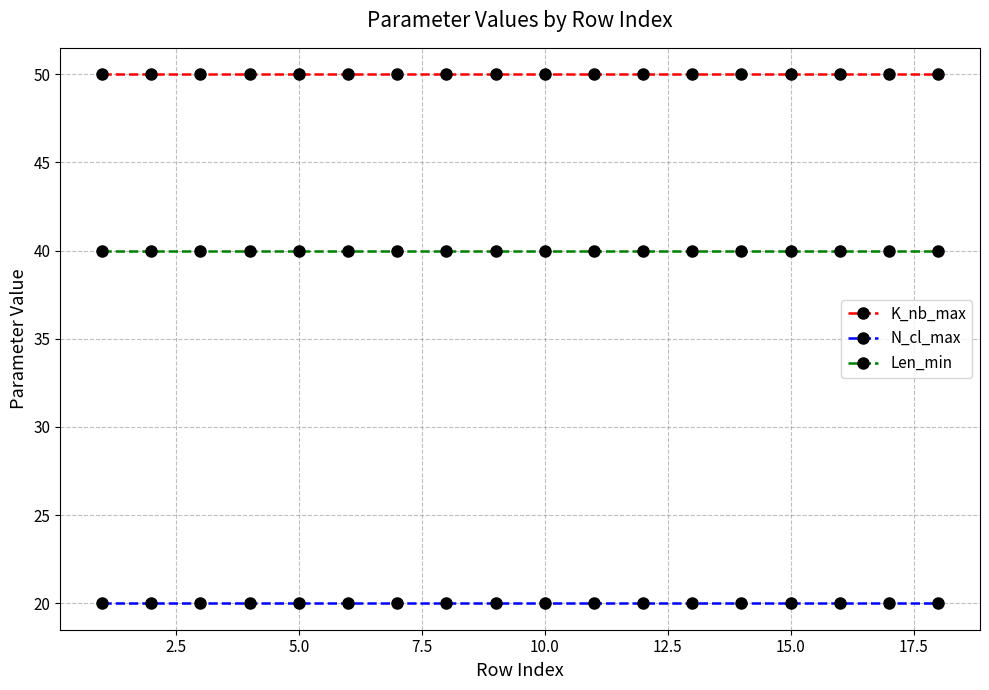

True or false: K_nb_max and Len_min cross at least once.

False